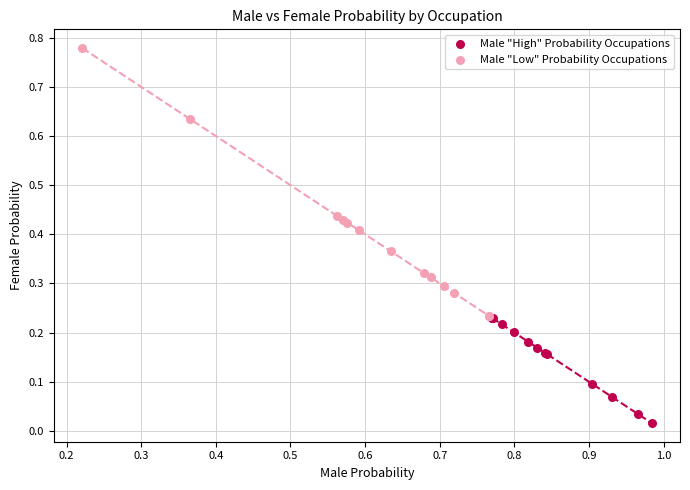

Which series contains the highest Y value?

Male "Low" Probability Occupations